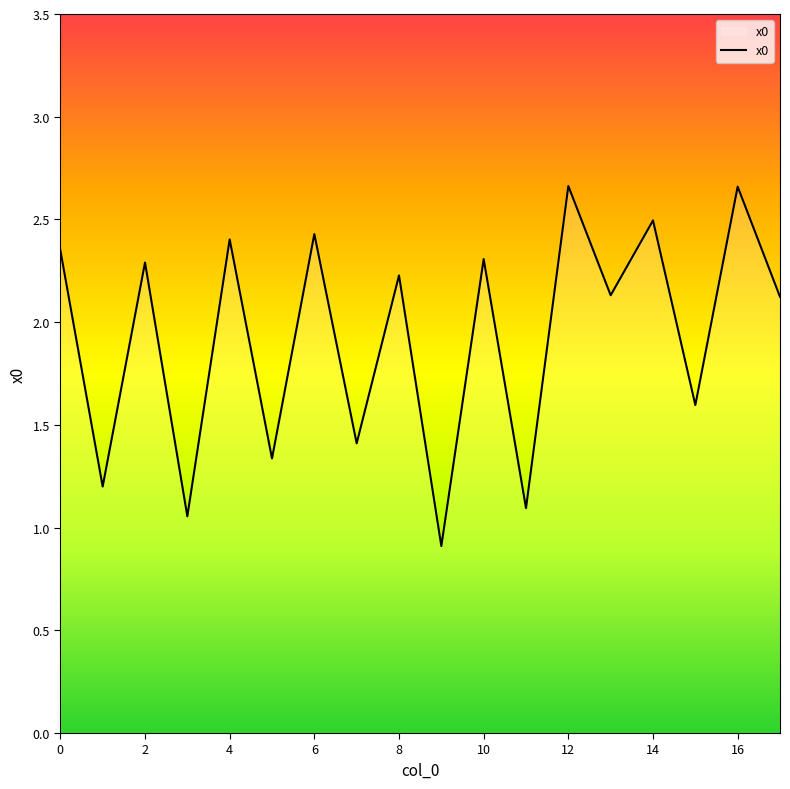

What is the smallest value displayed?

0.9